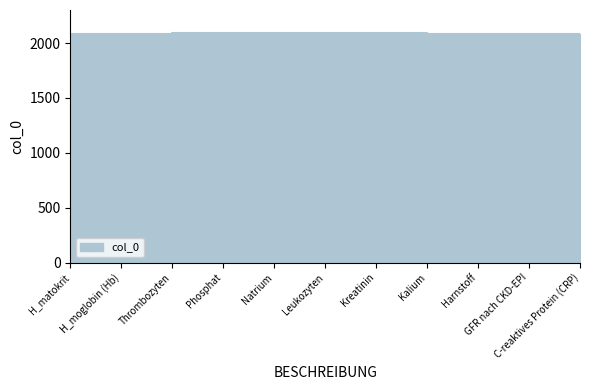

The chart shows a value of 2087 at Kalium. True or false?

True